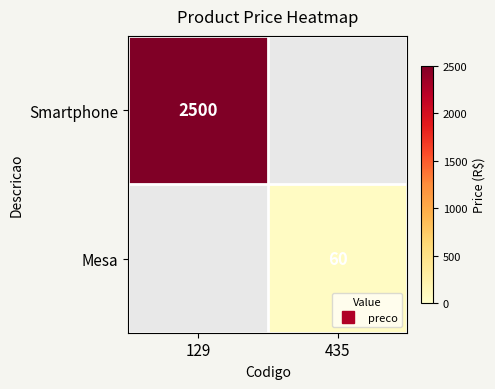

List the series in order of their peak value, highest first.

Smartphone, Mesa